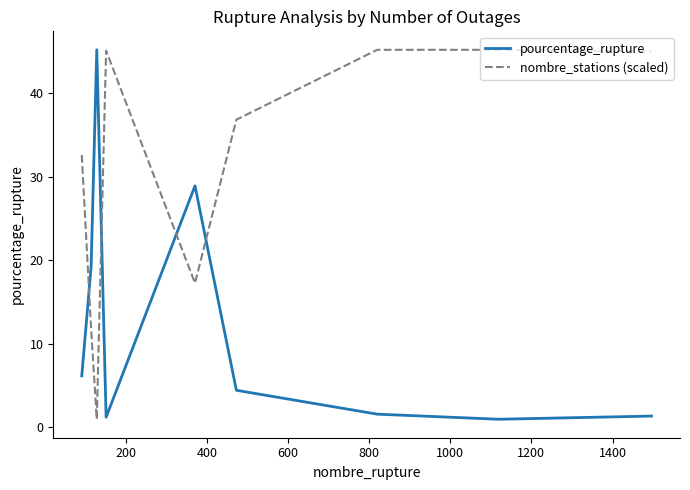

How many values in the nombre_stations (scaled) series are below 36?

4